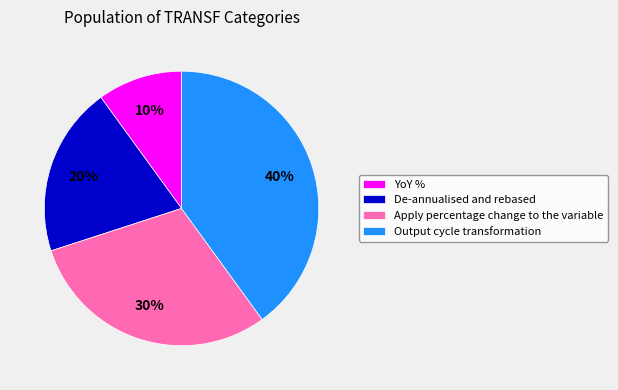

Does any single category account for the majority?

No